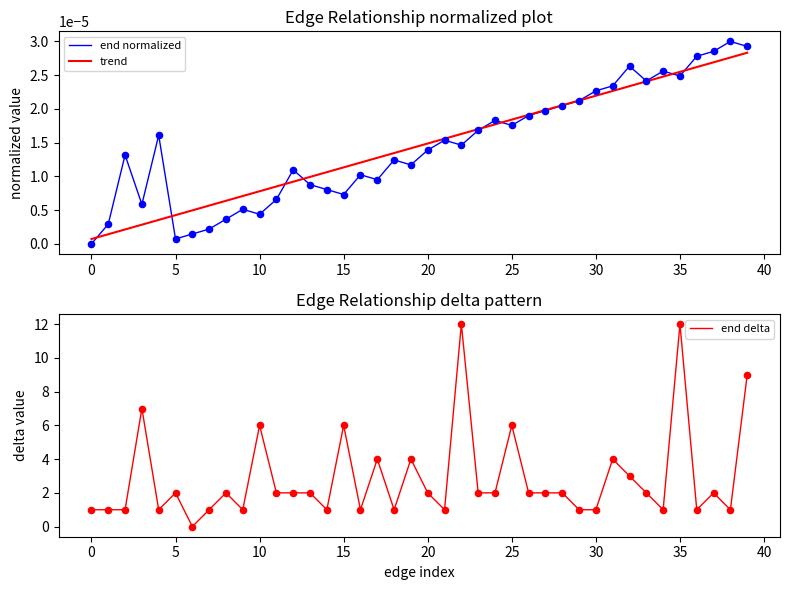

Which series has the largest Y range (max minus min)?

end delta